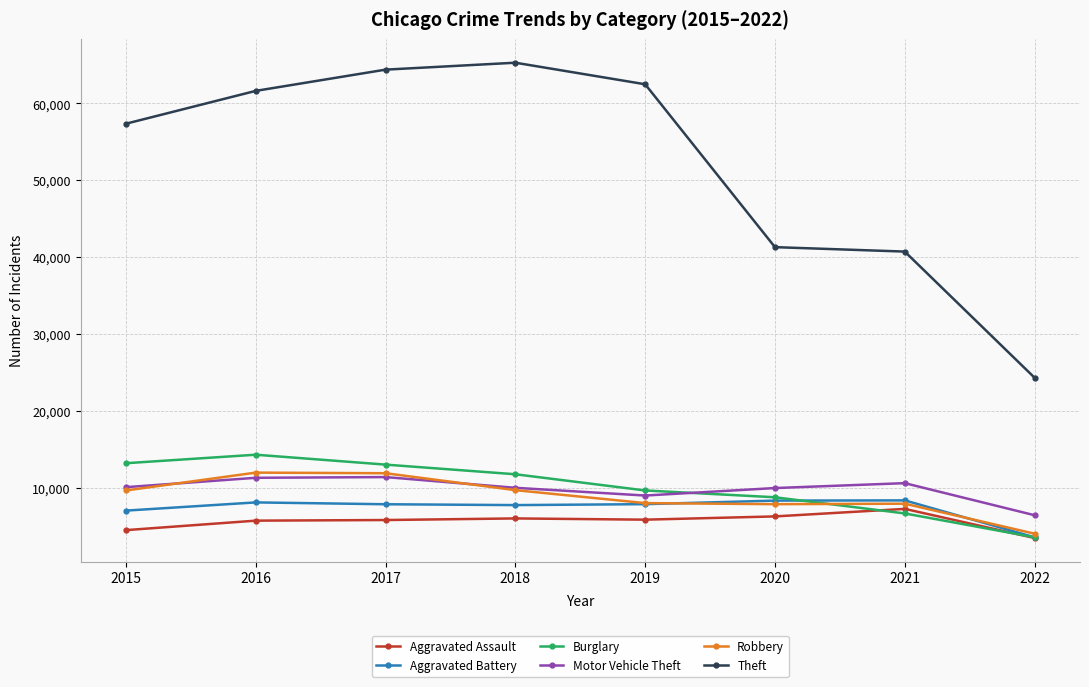

The value of Robbery at 2020 is 7855. True or false?

True